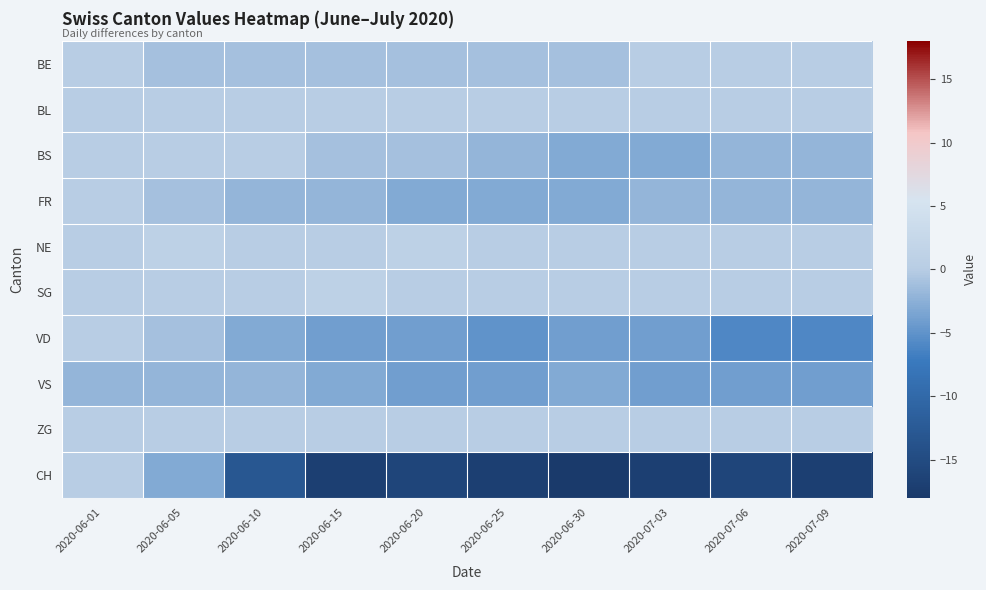

Which series has the widest spread of values?

CH